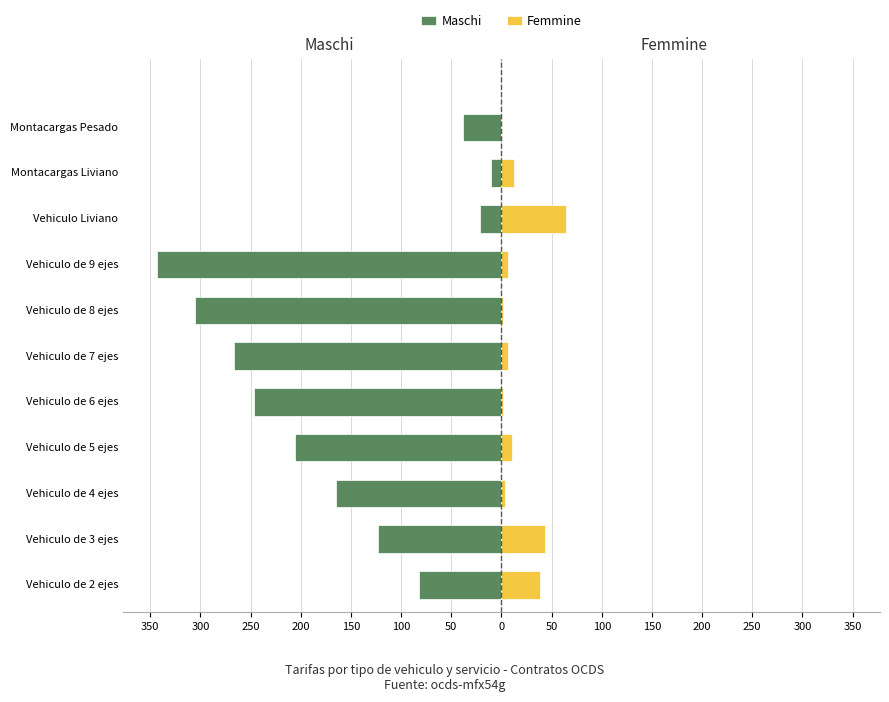

What is the sum of all Femmine values?

188.9